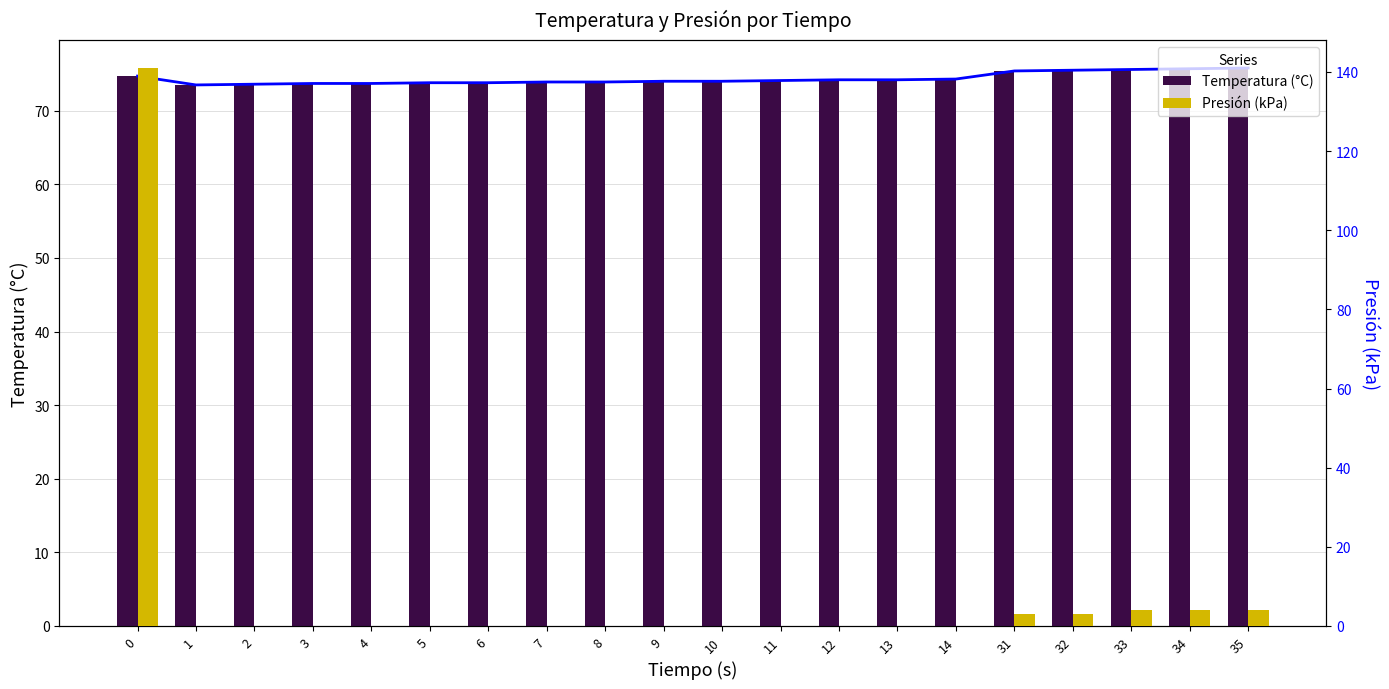

Which has a higher value, 8 or 5?

8